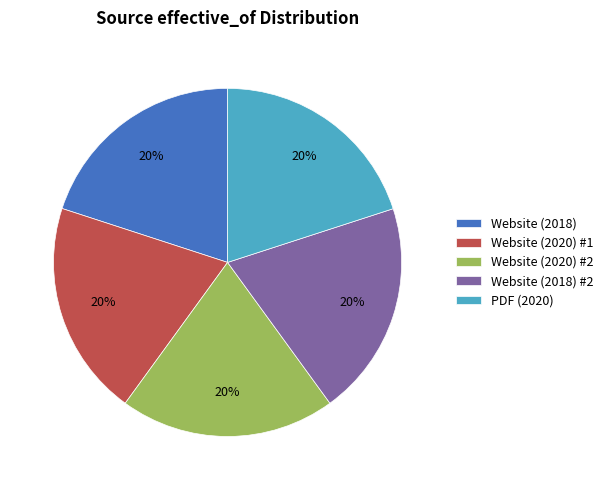

Is the sum of Website (2020) #2 and PDF (2020) greater than half?

No